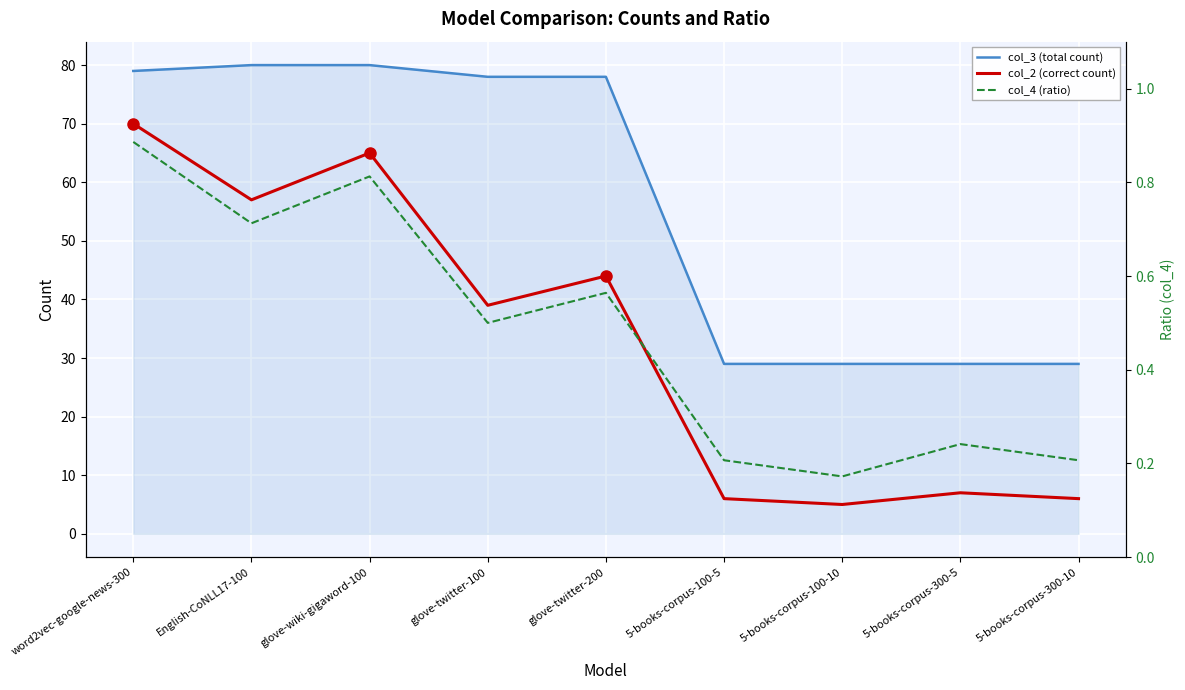

What are all the series names shown in the legend?

col_3 (total count), col_2 (correct count), col_4 (ratio)